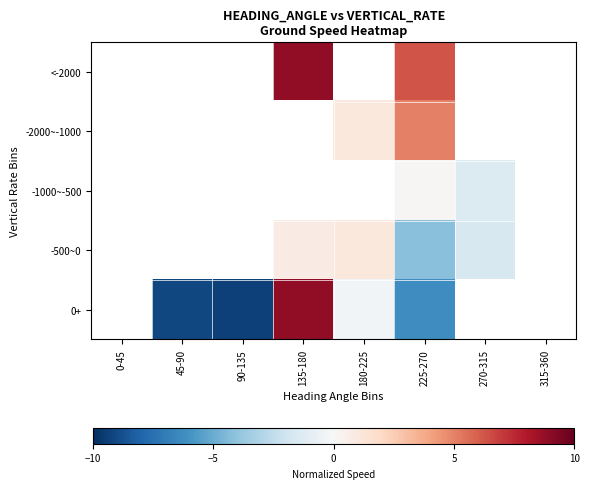

How many positive values does the -1000~-500 series have?

1